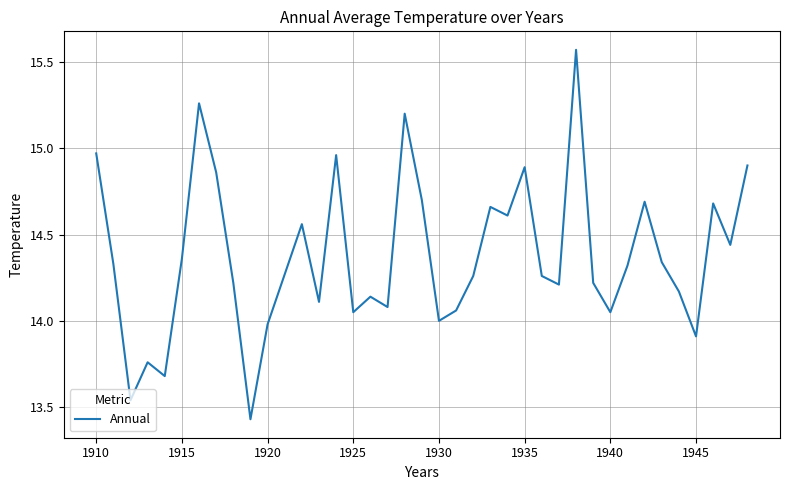

What is the difference between the maximum and minimum values?

2.1